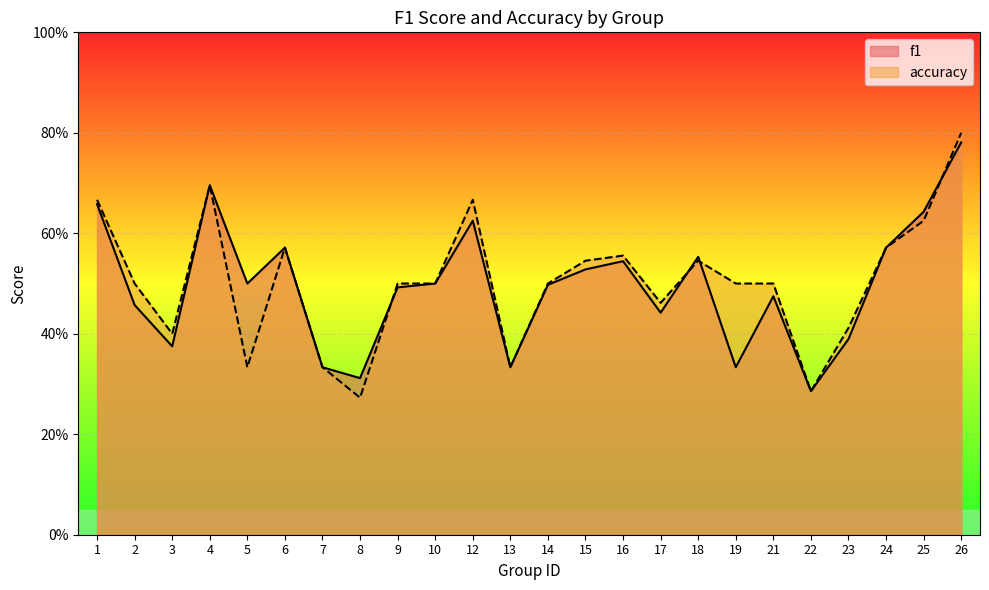

At how many categories does at least one series exceed 0?

24